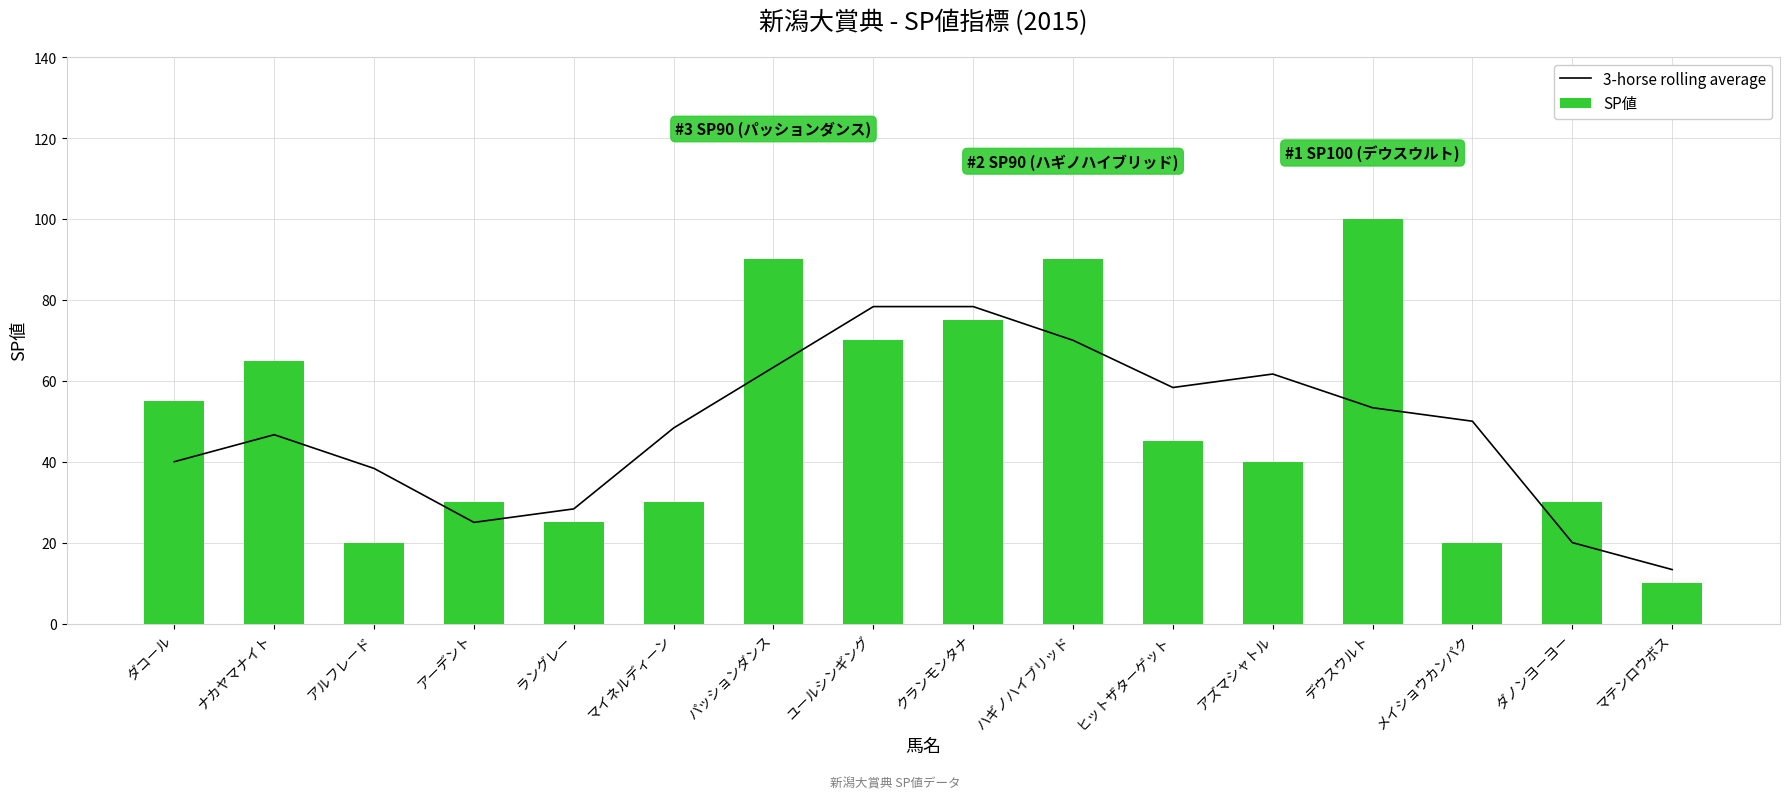

What value does the SP値 series have at ラングレー?

25